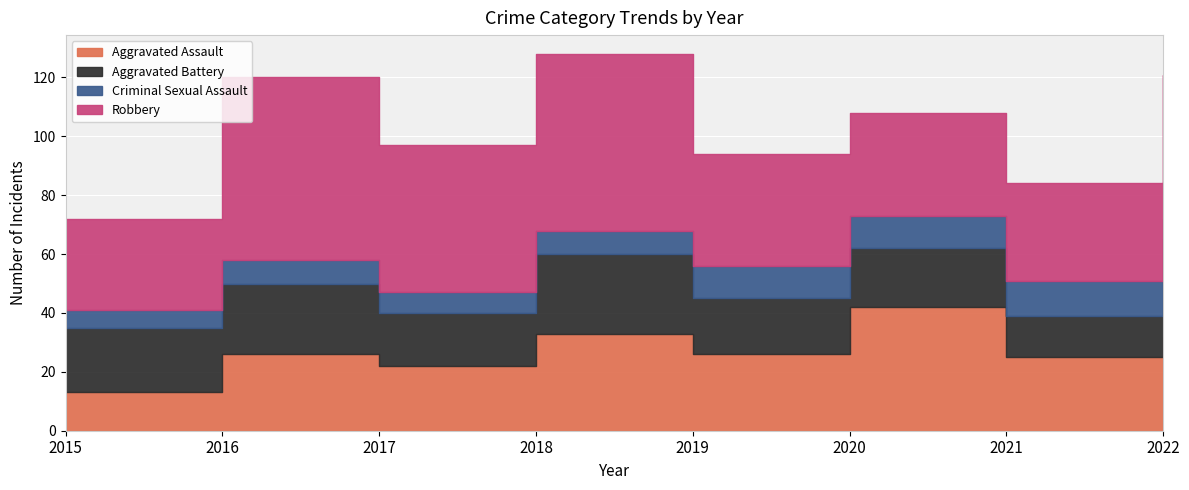

What is the difference between the maximum and minimum values in the Robbery series?

31